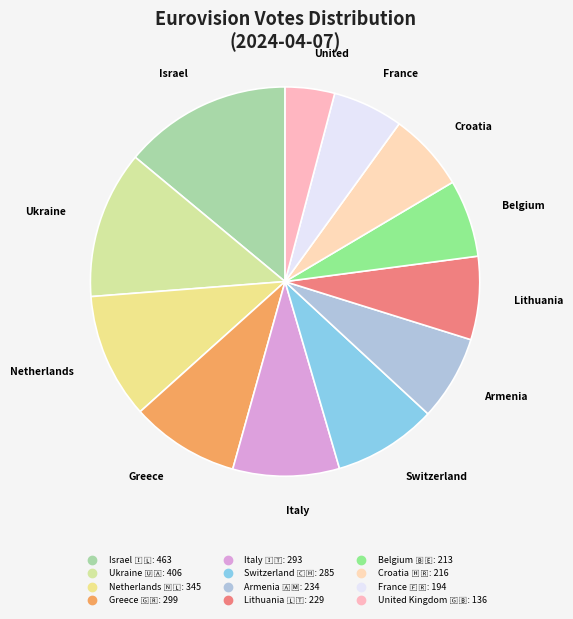

To the nearest percent, what is the difference between the largest and smallest slice percentages?

10%